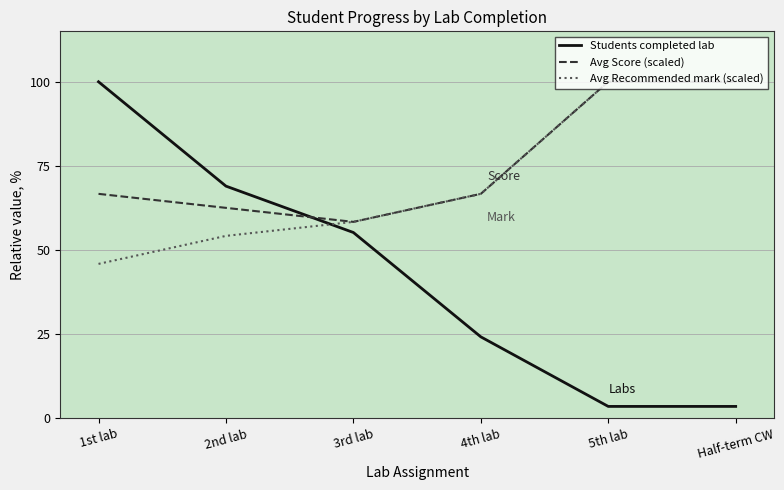

What position from the right is 2nd lab?

5